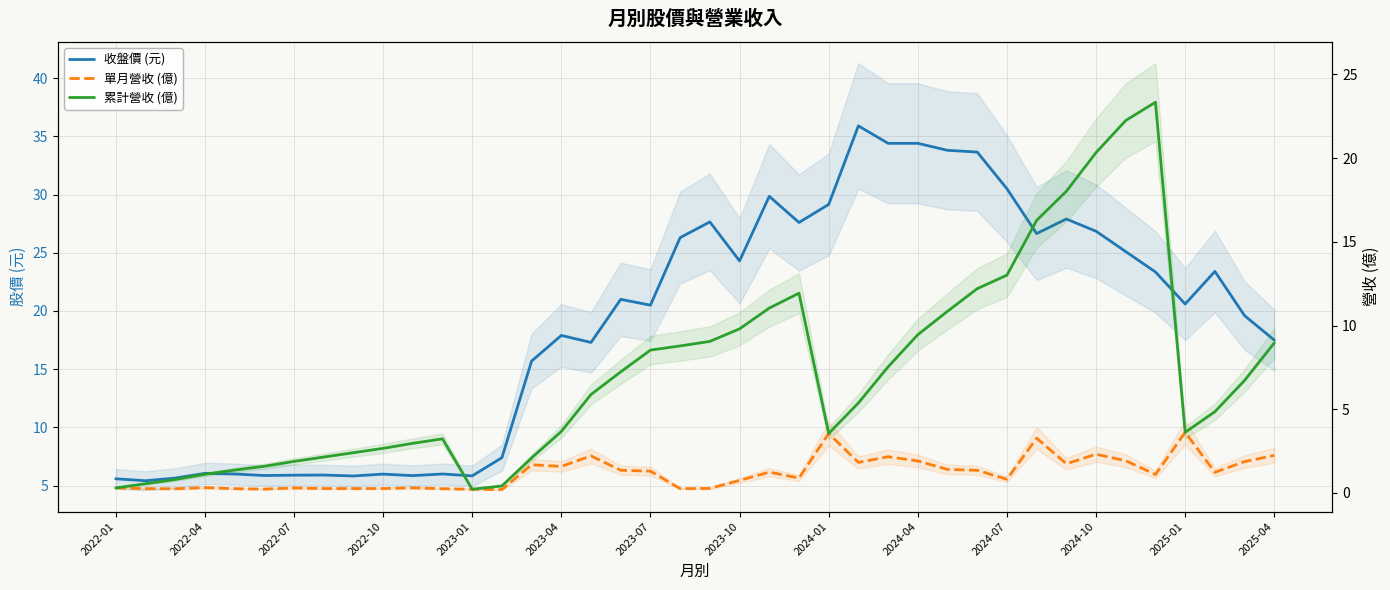

How many lines are shown in the chart?

3